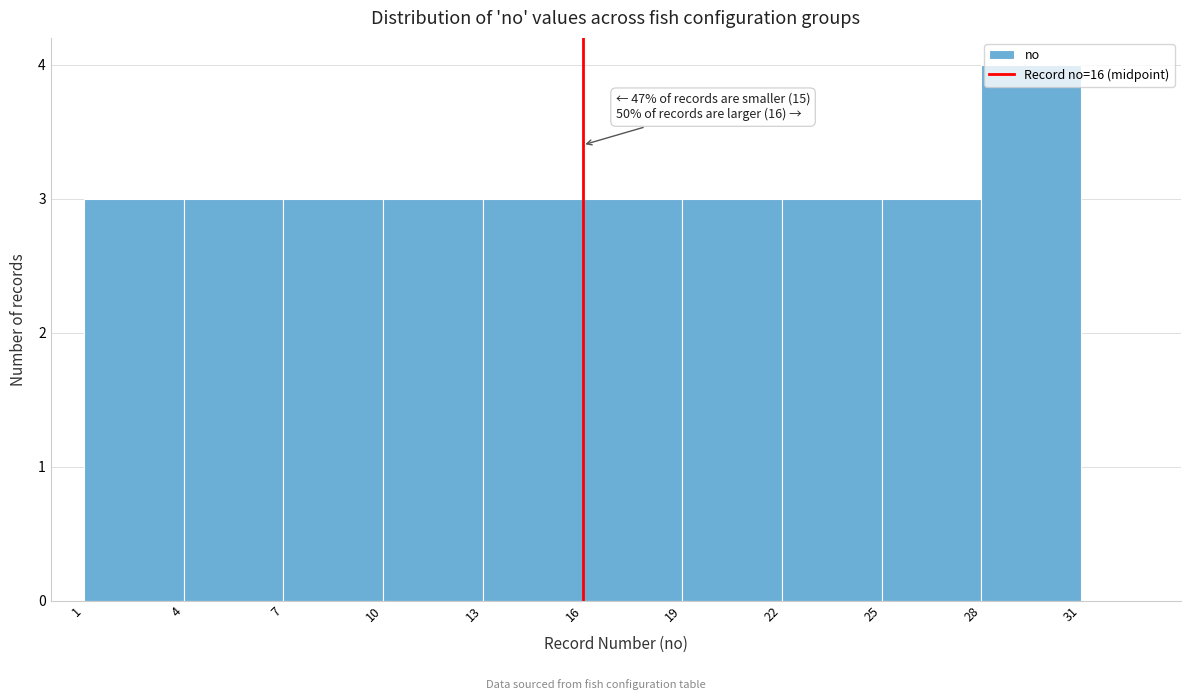

Over which range of the x-axis is the bar tallest?

28 to 31